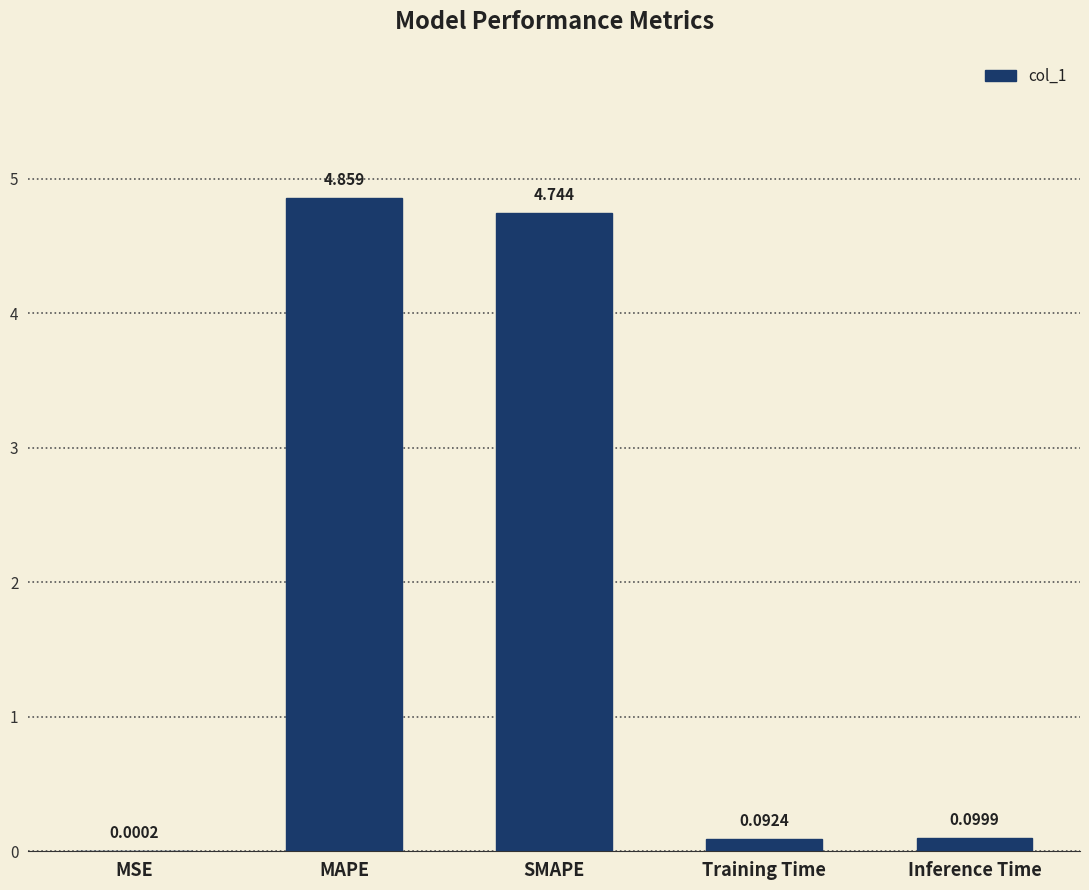

Count the number of data series in this chart.

1